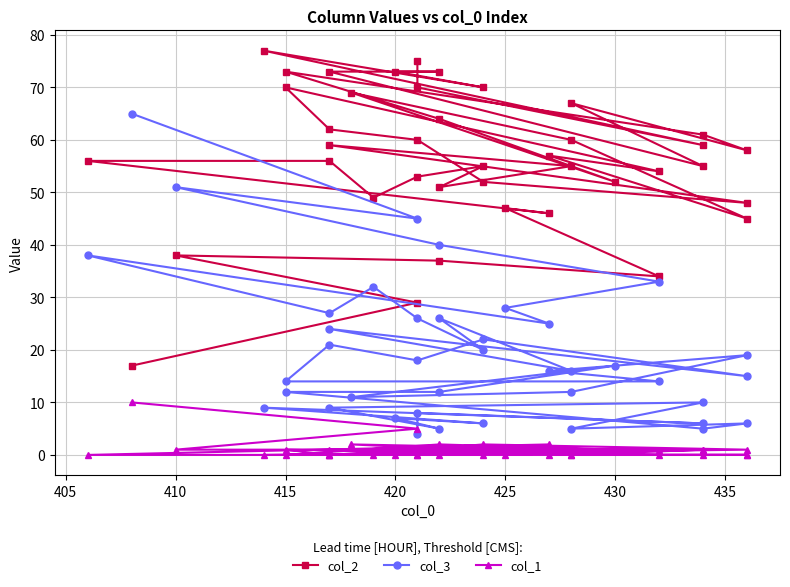

How many data points in col_3 are less than 16?

19